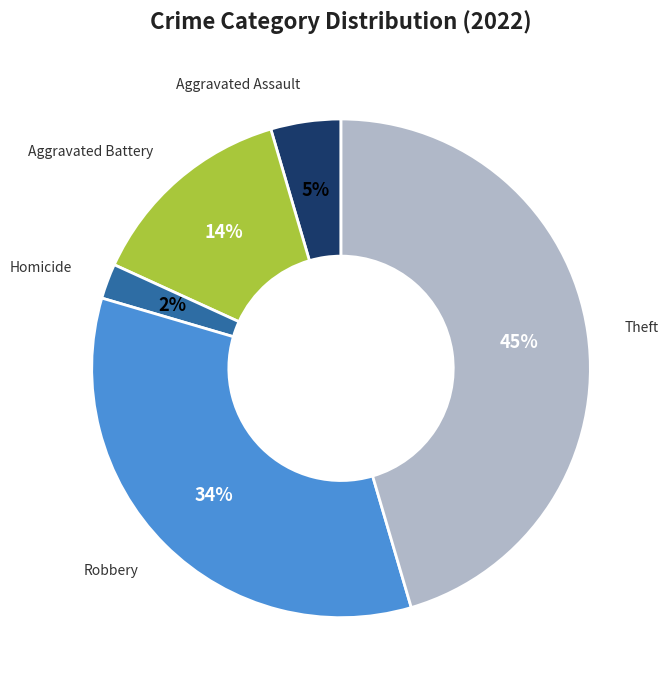

Do Aggravated Assault and Homicide together represent more than half of the pie?

No